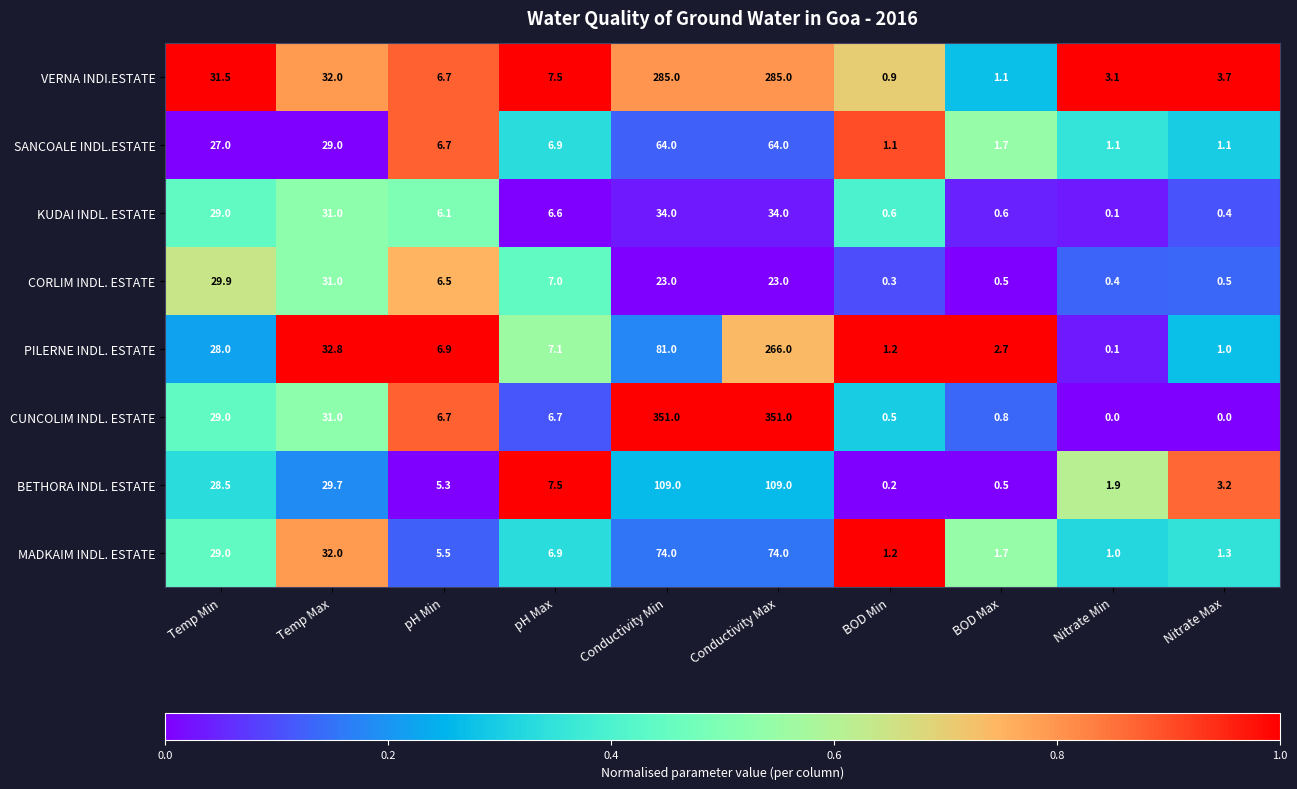

List the series in order of their peak value, lowest first.

CORLIM INDL. ESTATE, KUDAI INDL. ESTATE, SANCOALE INDL.ESTATE, MADKAIM INDL. ESTATE, BETHORA INDL. ESTATE, PILERNE INDL. ESTATE, VERNA INDI.ESTATE, CUNCOLIM INDL. ESTATE